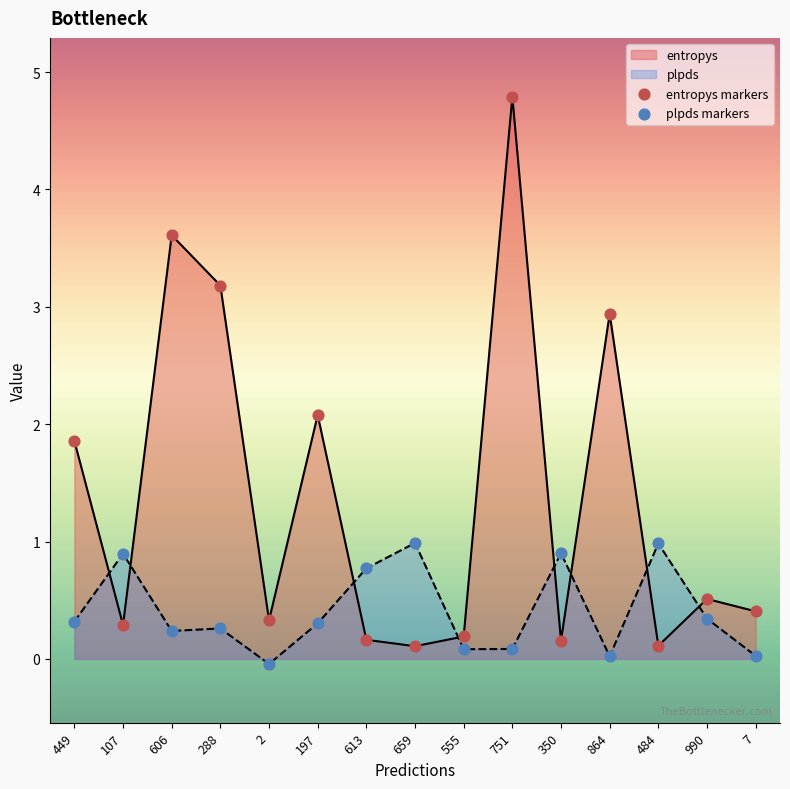

Which series has the largest total across all categories?

entropys